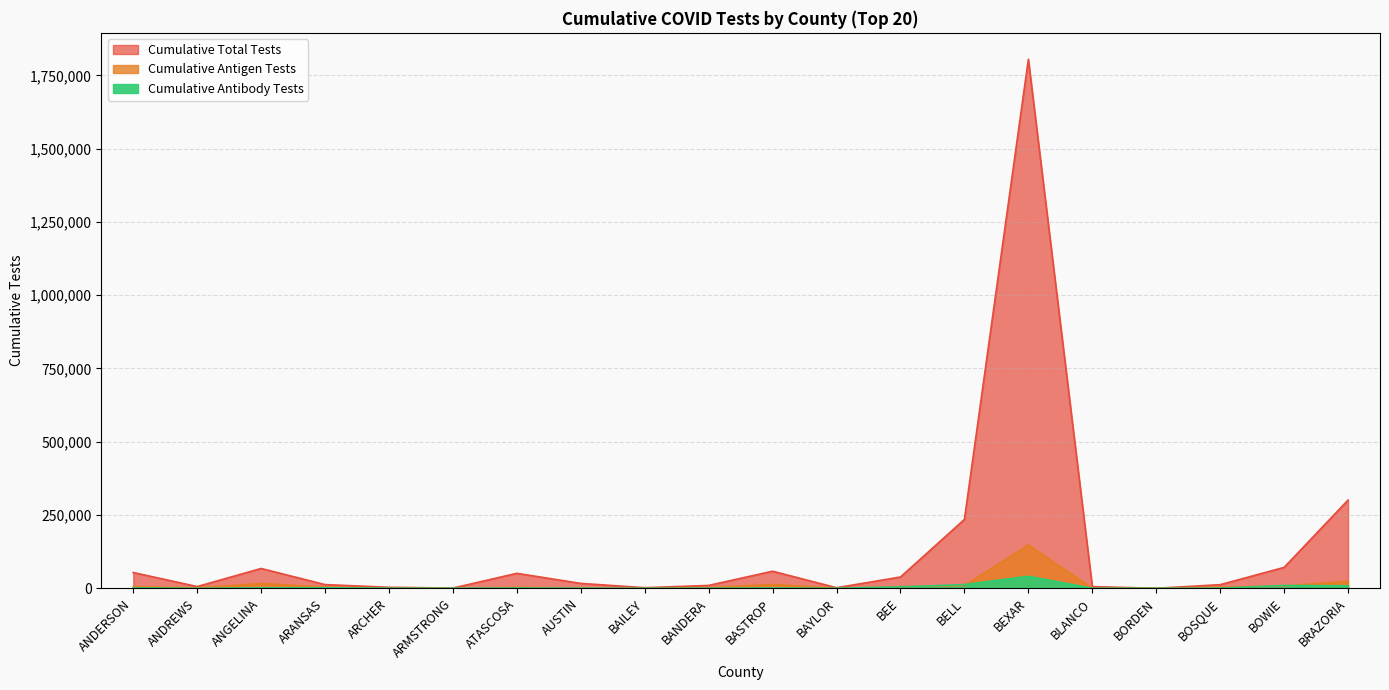

What are all the series names shown in the legend?

Cumulative Total Tests, Cumulative Antigen Tests, Cumulative Antibody Tests